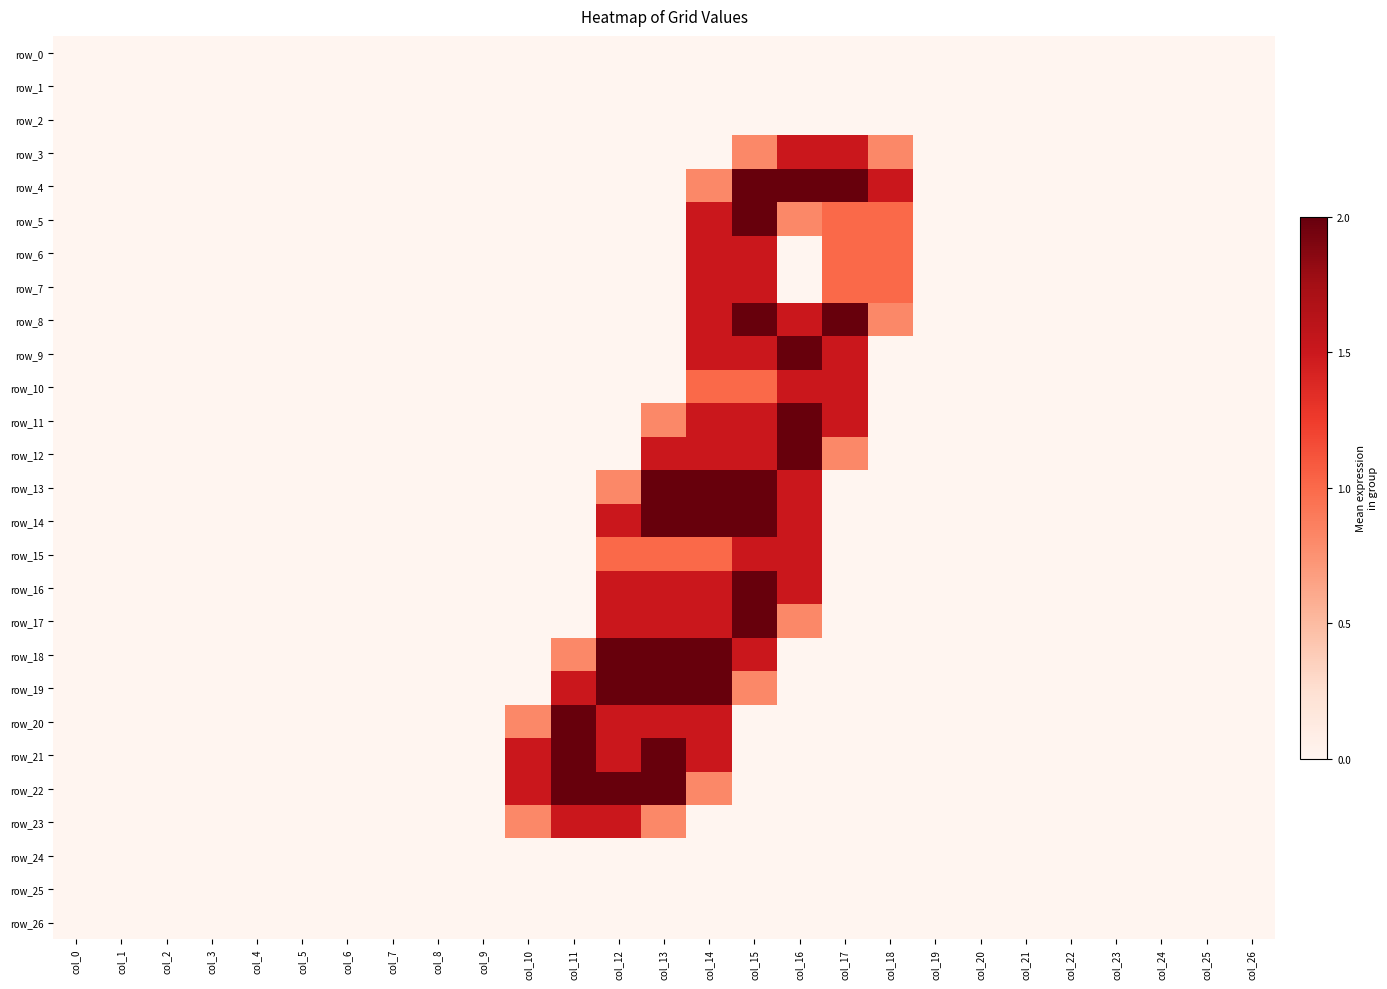

Reading left to right, what are all the values shown in this chart?

row_0: 0.0	0.0	0.0	0.0	0.0	0.0	0.0	0.0	0.0	0.0	0.0	0.0	0.0	0.0	0.0	0.0	0.0	0.0	0.0	0.0	0.0	0.0	0.0	0.0	0.0	0.0	0.0
row_1: 0.0	0.0	0.0	0.0	0.0	0.0	0.0	0.0	0.0	0.0	0.0	0.0	0.0	0.0	0.0	0.0	0.0	0.0	0.0	0.0	0.0	0.0	0.0	0.0	0.0	0.0	0.0
row_2: 0.0	0.0	0.0	0.0	0.0	0.0	0.0	0.0	0.0	0.0	0.0	0.0	0.0	0.0	0.0	0.0	0.0	0.0	0.0	0.0	0.0	0.0	0.0	0.0	0.0	0.0	0.0
row_3: 0.0	0.0	0.0	0.0	0.0	0.0	0.0	0.0	0.0	0.0	0.0	0.0	0.0	0.0	0.0	0.8	1.5	1.5	0.8	0.0	0.0	0.0	0.0	0.0	0.0	0.0	0.0
row_4: 0.0	0.0	0.0	0.0	0.0	0.0	0.0	0.0	0.0	0.0	0.0	0.0	0.0	0.0	0.8	2.0	2.0	2.0	1.5	0.0	0.0	0.0	0.0	0.0	0.0	0.0	0.0
row_5: 0.0	0.0	0.0	0.0	0.0	0.0	0.0	0.0	0.0	0.0	0.0	0.0	0.0	0.0	1.5	2.0	0.8	1.0	1.0	0.0	0.0	0.0	0.0	0.0	0.0	0.0	0.0
row_6: 0.0	0.0	0.0	0.0	0.0	0.0	0.0	0.0	0.0	0.0	0.0	0.0	0.0	0.0	1.5	1.5	0.0	1.0	1.0	0.0	0.0	0.0	0.0	0.0	0.0	0.0	0.0
row_7: 0.0	0.0	0.0	0.0	0.0	0.0	0.0	0.0	0.0	0.0	0.0	0.0	0.0	0.0	1.5	1.5	0.0	1.0	1.0	0.0	0.0	0.0	0.0	0.0	0.0	0.0	0.0
row_8: 0.0	0.0	0.0	0.0	0.0	0.0	0.0	0.0	0.0	0.0	0.0	0.0	0.0	0.0	1.5	2.0	1.5	2.0	0.8	0.0	0.0	0.0	0.0	0.0	0.0	0.0	0.0
row_9: 0.0	0.0	0.0	0.0	0.0	0.0	0.0	0.0	0.0	0.0	0.0	0.0	0.0	0.0	1.5	1.5	2.0	1.5	0.0	0.0	0.0	0.0	0.0	0.0	0.0	0.0	0.0
row_10: 0.0	0.0	0.0	0.0	0.0	0.0	0.0	0.0	0.0	0.0	0.0	0.0	0.0	0.0	1.0	1.0	1.5	1.5	0.0	0.0	0.0	0.0	0.0	0.0	0.0	0.0	0.0
row_11: 0.0	0.0	0.0	0.0	0.0	0.0	0.0	0.0	0.0	0.0	0.0	0.0	0.0	0.8	1.5	1.5	2.0	1.5	0.0	0.0	0.0	0.0	0.0	0.0	0.0	0.0	0.0
row_12: 0.0	0.0	0.0	0.0	0.0	0.0	0.0	0.0	0.0	0.0	0.0	0.0	0.0	1.5	1.5	1.5	2.0	0.8	0.0	0.0	0.0	0.0	0.0	0.0	0.0	0.0	0.0
row_13: 0.0	0.0	0.0	0.0	0.0	0.0	0.0	0.0	0.0	0.0	0.0	0.0	0.8	2.0	2.0	2.0	1.5	0.0	0.0	0.0	0.0	0.0	0.0	0.0	0.0	0.0	0.0
row_14: 0.0	0.0	0.0	0.0	0.0	0.0	0.0	0.0	0.0	0.0	0.0	0.0	1.5	2.0	2.0	2.0	1.5	0.0	0.0	0.0	0.0	0.0	0.0	0.0	0.0	0.0	0.0
row_15: 0.0	0.0	0.0	0.0	0.0	0.0	0.0	0.0	0.0	0.0	0.0	0.0	1.0	1.0	1.0	1.5	1.5	0.0	0.0	0.0	0.0	0.0	0.0	0.0	0.0	0.0	0.0
row_16: 0.0	0.0	0.0	0.0	0.0	0.0	0.0	0.0	0.0	0.0	0.0	0.0	1.5	1.5	1.5	2.0	1.5	0.0	0.0	0.0	0.0	0.0	0.0	0.0	0.0	0.0	0.0
row_17: 0.0	0.0	0.0	0.0	0.0	0.0	0.0	0.0	0.0	0.0	0.0	0.0	1.5	1.5	1.5	2.0	0.8	0.0	0.0	0.0	0.0	0.0	0.0	0.0	0.0	0.0	0.0
row_18: 0.0	0.0	0.0	0.0	0.0	0.0	0.0	0.0	0.0	0.0	0.0	0.8	2.0	2.0	2.0	1.5	0.0	0.0	0.0	0.0	0.0	0.0	0.0	0.0	0.0	0.0	0.0
row_19: 0.0	0.0	0.0	0.0	0.0	0.0	0.0	0.0	0.0	0.0	0.0	1.5	2.0	2.0	2.0	0.8	0.0	0.0	0.0	0.0	0.0	0.0	0.0	0.0	0.0	0.0	0.0
row_20: 0.0	0.0	0.0	0.0	0.0	0.0	0.0	0.0	0.0	0.0	0.8	2.0	1.5	1.5	1.5	0.0	0.0	0.0	0.0	0.0	0.0	0.0	0.0	0.0	0.0	0.0	0.0
row_21: 0.0	0.0	0.0	0.0	0.0	0.0	0.0	0.0	0.0	0.0	1.5	2.0	1.5	2.0	1.5	0.0	0.0	0.0	0.0	0.0	0.0	0.0	0.0	0.0	0.0	0.0	0.0
row_22: 0.0	0.0	0.0	0.0	0.0	0.0	0.0	0.0	0.0	0.0	1.5	2.0	2.0	2.0	0.8	0.0	0.0	0.0	0.0	0.0	0.0	0.0	0.0	0.0	0.0	0.0	0.0
row_23: 0.0	0.0	0.0	0.0	0.0	0.0	0.0	0.0	0.0	0.0	0.8	1.5	1.5	0.8	0.0	0.0	0.0	0.0	0.0	0.0	0.0	0.0	0.0	0.0	0.0	0.0	0.0
row_24: 0.0	0.0	0.0	0.0	0.0	0.0	0.0	0.0	0.0	0.0	0.0	0.0	0.0	0.0	0.0	0.0	0.0	0.0	0.0	0.0	0.0	0.0	0.0	0.0	0.0	0.0	0.0
row_25: 0.0	0.0	0.0	0.0	0.0	0.0	0.0	0.0	0.0	0.0	0.0	0.0	0.0	0.0	0.0	0.0	0.0	0.0	0.0	0.0	0.0	0.0	0.0	0.0	0.0	0.0	0.0
row_26: 0.0	0.0	0.0	0.0	0.0	0.0	0.0	0.0	0.0	0.0	0.0	0.0	0.0	0.0	0.0	0.0	0.0	0.0	0.0	0.0	0.0	0.0	0.0	0.0	0.0	0.0	0.0